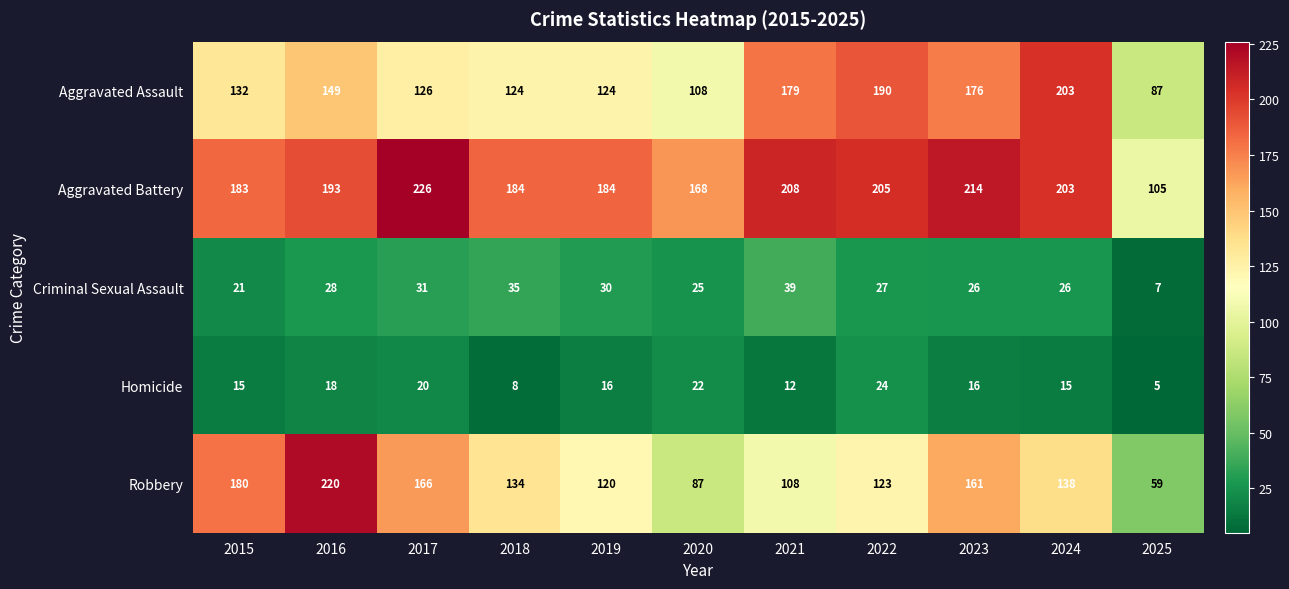

What is the maximum value shown in the chart?

226